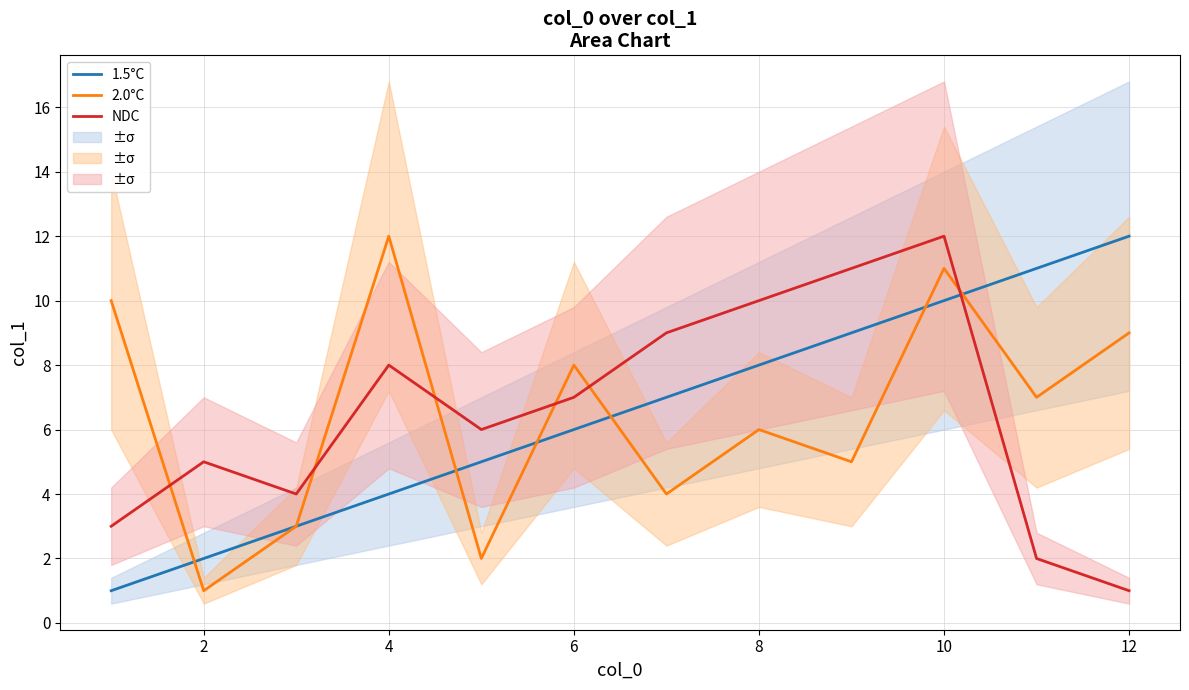

After their last crossing, which series has the higher values: 2.0°C or NDC?

2.0°C